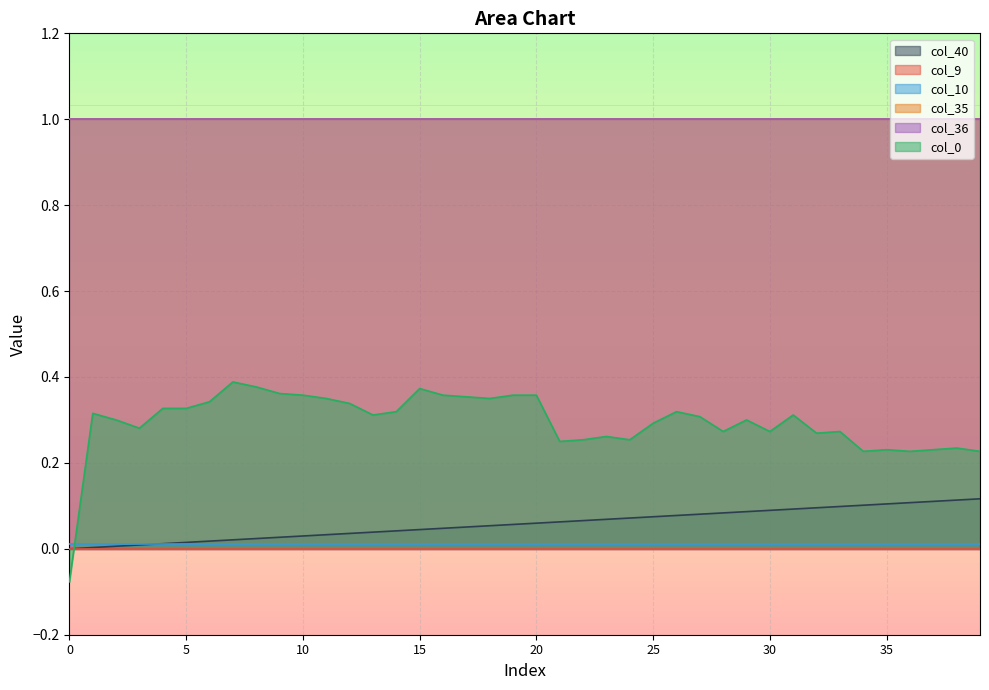

Reading left to right, extract all data points from this chart.

col_40: 0=0.0	1=0.0	2=0.0	3=0.0	4=0.0	5=0.0	6=0.0	7=0.0	8=0.0	9=0.0	10=0.0	11=0.0	12=0.0	13=0.0	14=0.0	15=0.0	16=0.0	17=0.1	18=0.1	19=0.1	20=0.1	21=0.1	22=0.1	23=0.1	24=0.1	25=0.1	26=0.1	27=0.1	28=0.1	29=0.1	30=0.1	31=0.1	32=0.1	33=0.1	34=0.1	35=0.1	36=0.1	37=0.1	38=0.1	39=0.1
col_9: 0=0.0	1=0.0	2=0.0	3=0.0	4=0.0	5=0.0	6=0.0	7=0.0	8=0.0	9=0.0	10=0.0	11=0.0	12=0.0	13=0.0	14=0.0	15=0.0	16=0.0	17=0.0	18=0.0	19=0.0	20=0.0	21=0.0	22=0.0	23=0.0	24=0.0	25=0.0	26=0.0	27=0.0	28=0.0	29=0.0	30=0.0	31=0.0	32=0.0	33=0.0	34=0.0	35=0.0	36=0.0	37=0.0	38=0.0	39=0.0
col_10: 0=0.0	1=0.0	2=0.0	3=0.0	4=0.0	5=0.0	6=0.0	7=0.0	8=0.0	9=0.0	10=0.0	11=0.0	12=0.0	13=0.0	14=0.0	15=0.0	16=0.0	17=0.0	18=0.0	19=0.0	20=0.0	21=0.0	22=0.0	23=0.0	24=0.0	25=0.0	26=0.0	27=0.0	28=0.0	29=0.0	30=0.0	31=0.0	32=0.0	33=0.0	34=0.0	35=0.0	36=0.0	37=0.0	38=0.0	39=0.0
col_35: 0=1.0	1=1.0	2=1.0	3=1.0	4=1.0	5=1.0	6=1.0	7=1.0	8=1.0	9=1.0	10=1.0	11=1.0	12=1.0	13=1.0	14=1.0	15=1.0	16=1.0	17=1.0	18=1.0	19=1.0	20=1.0	21=1.0	22=1.0	23=1.0	24=1.0	25=1.0	26=1.0	27=1.0	28=1.0	29=1.0	30=1.0	31=1.0	32=1.0	33=1.0	34=1.0	35=1.0	36=1.0	37=1.0	38=1.0	39=1.0
col_36: 0=1.0	1=1.0	2=1.0	3=1.0	4=1.0	5=1.0	6=1.0	7=1.0	8=1.0	9=1.0	10=1.0	11=1.0	12=1.0	13=1.0	14=1.0	15=1.0	16=1.0	17=1.0	18=1.0	19=1.0	20=1.0	21=1.0	22=1.0	23=1.0	24=1.0	25=1.0	26=1.0	27=1.0	28=1.0	29=1.0	30=1.0	31=1.0	32=1.0	33=1.0	34=1.0	35=1.0	36=1.0	37=1.0	38=1.0	39=1.0
col_0: 0=-0.1	1=0.3	2=0.3	3=0.3	4=0.3	5=0.3	6=0.3	7=0.4	8=0.4	9=0.4	10=0.4	11=0.4	12=0.3	13=0.3	14=0.3	15=0.4	16=0.4	17=0.4	18=0.4	19=0.4	20=0.4	21=0.2	22=0.3	23=0.3	24=0.3	25=0.3	26=0.3	27=0.3	28=0.3	29=0.3	30=0.3	31=0.3	32=0.3	33=0.3	34=0.2	35=0.2	36=0.2	37=0.2	38=0.2	39=0.2